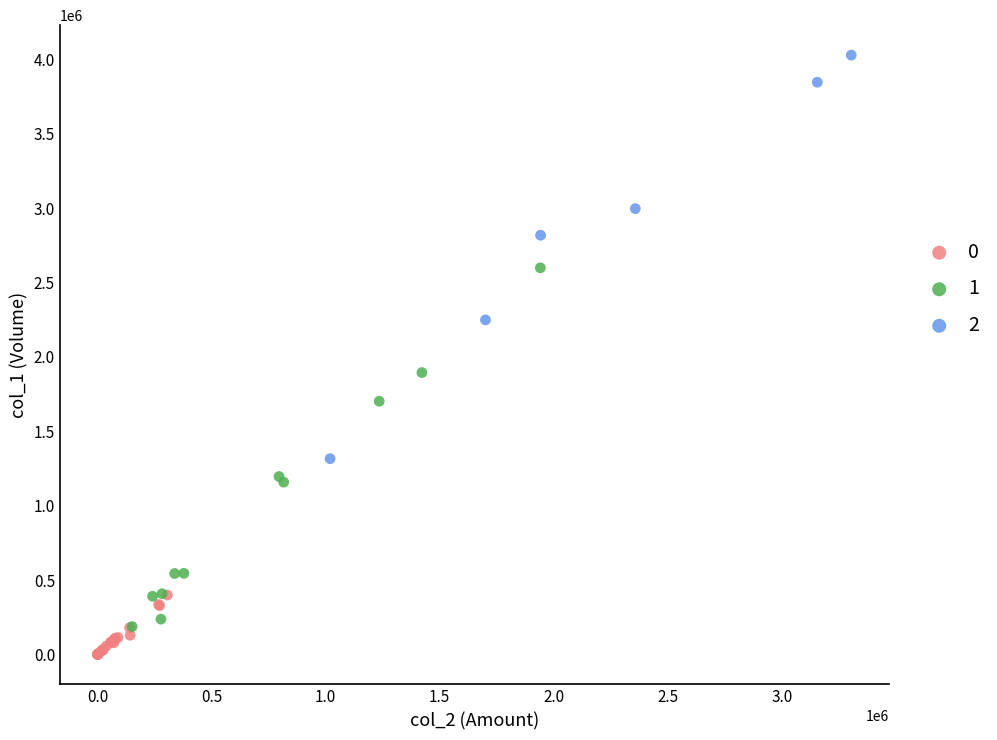

What are all the series names shown in the legend?

0, 1, 2